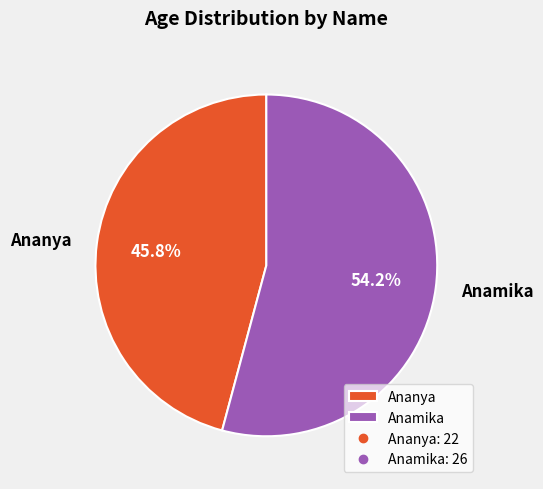

Does Anamika account for over 50% of the chart?

Yes